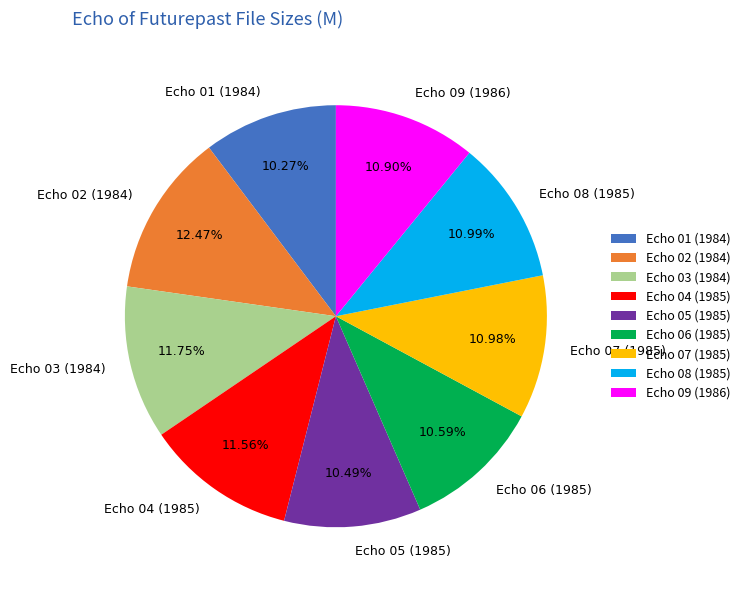

To the nearest percent, what percentage of the pie is Echo 08 (1985)?

11%